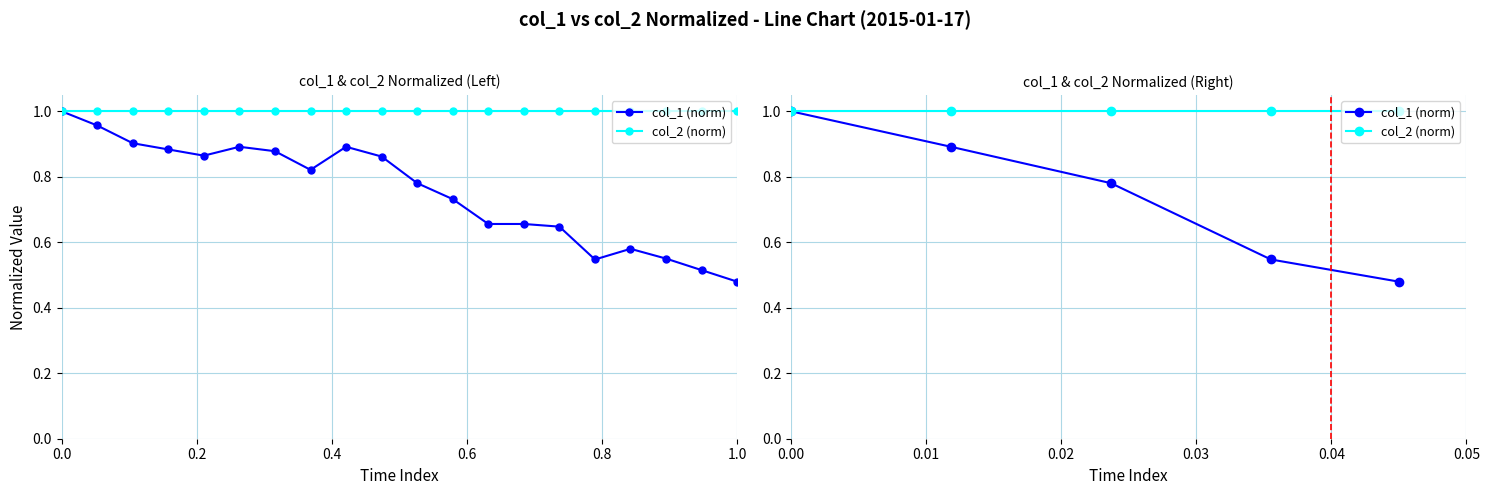

What is the value of the col_2 (norm) point at the 4th from the left?

1.0